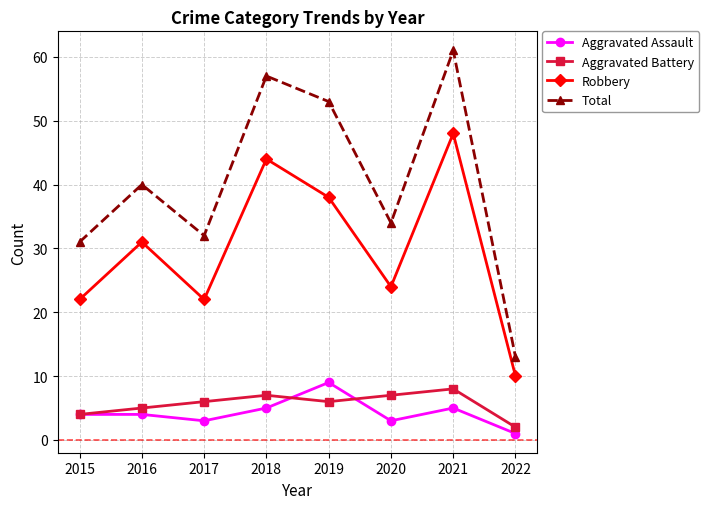

What is the difference between the highest and lowest values at 2020?

31